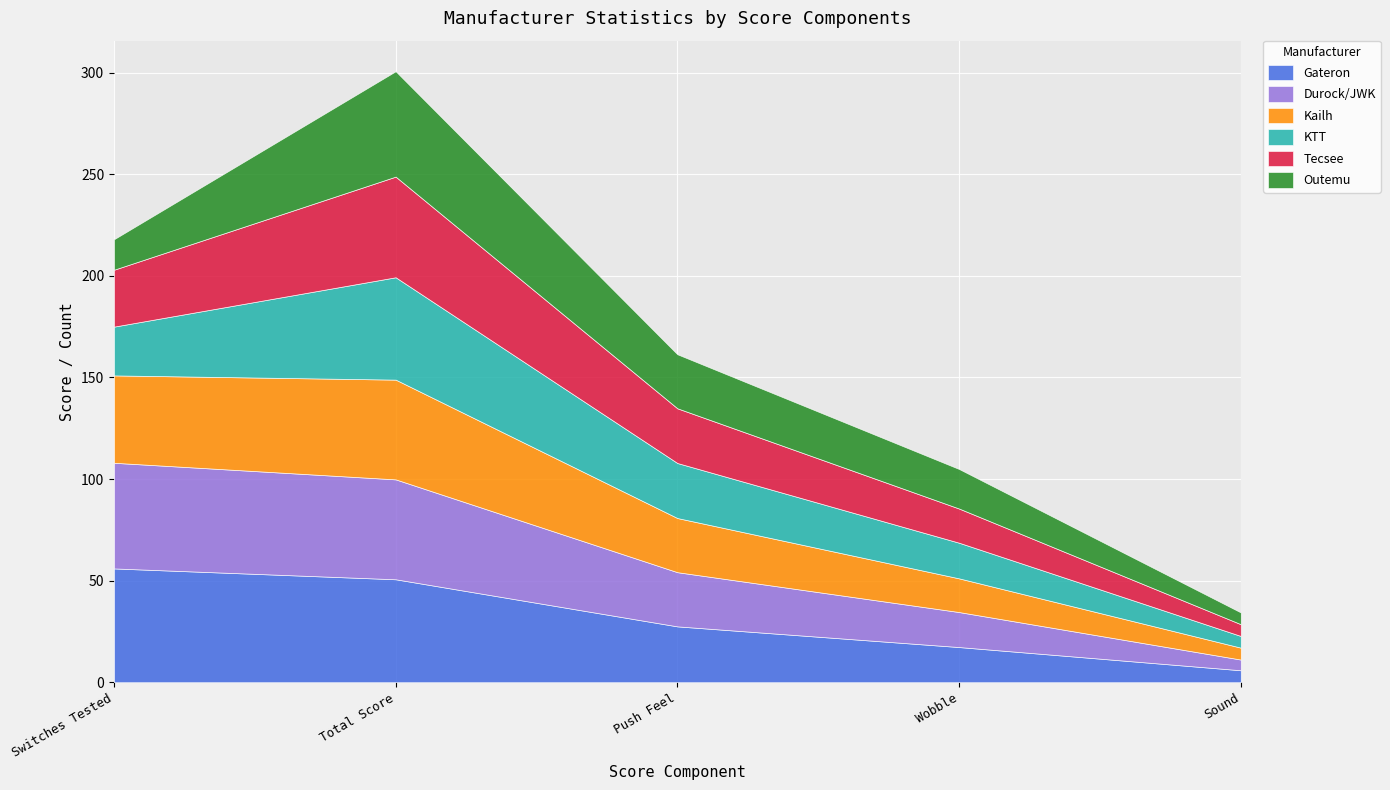

Which series has the largest total across all categories?

Gateron